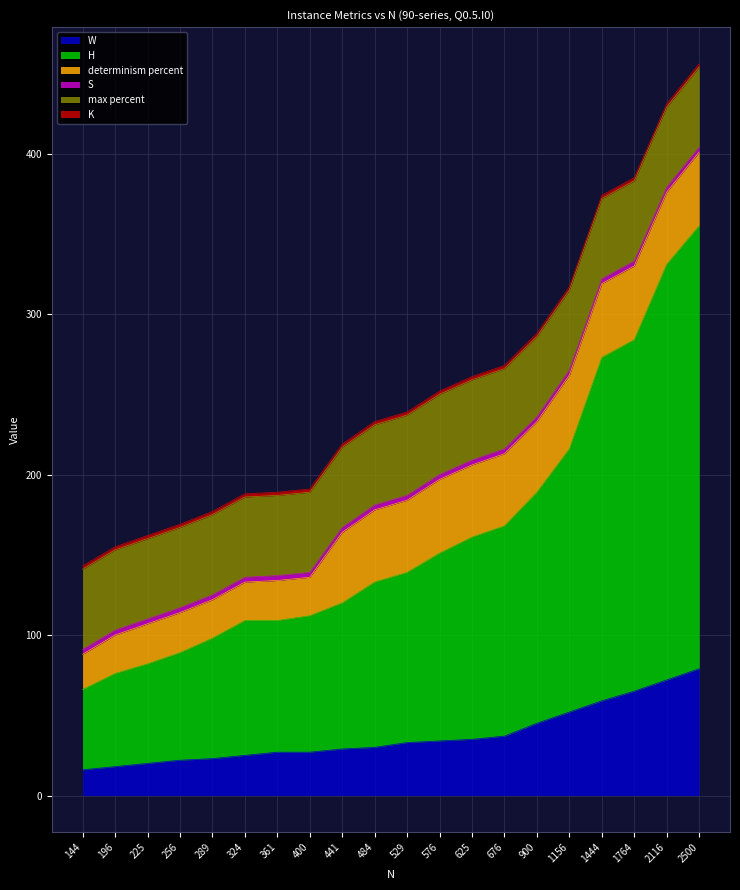

What is the sum of the W values at 2500 and 196?

97